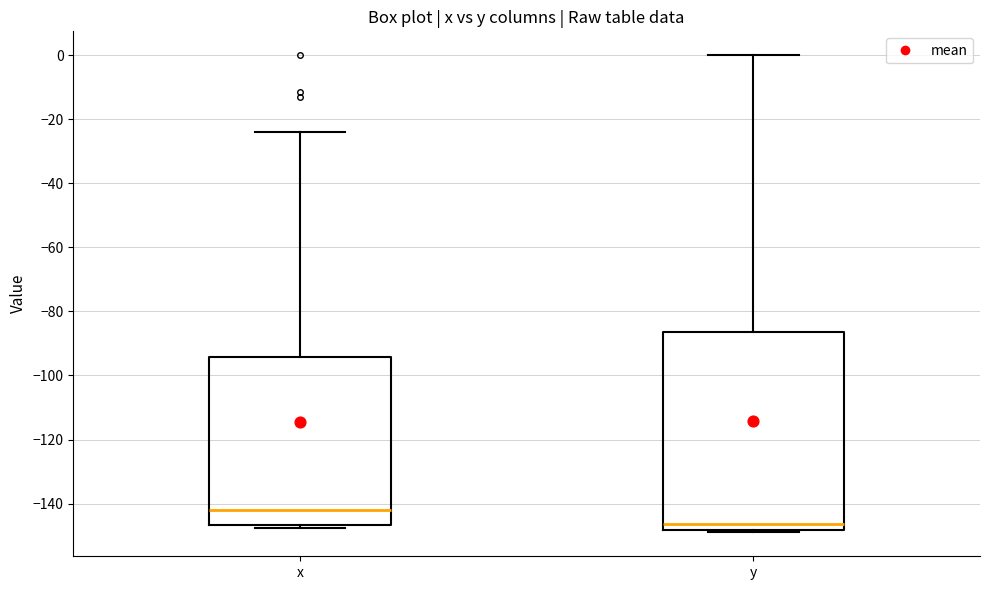

Where is the upper edge of the box for y on the y-axis? The values are not printed on the chart, so give them approximately, as read against the axis.

-86